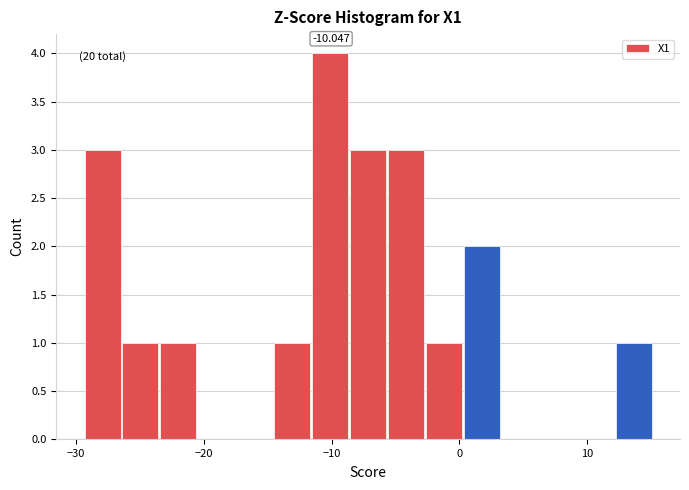

Around what value on the x-axis is the tallest bar? Give the approximate position of its centre, as read against the axis.

-10